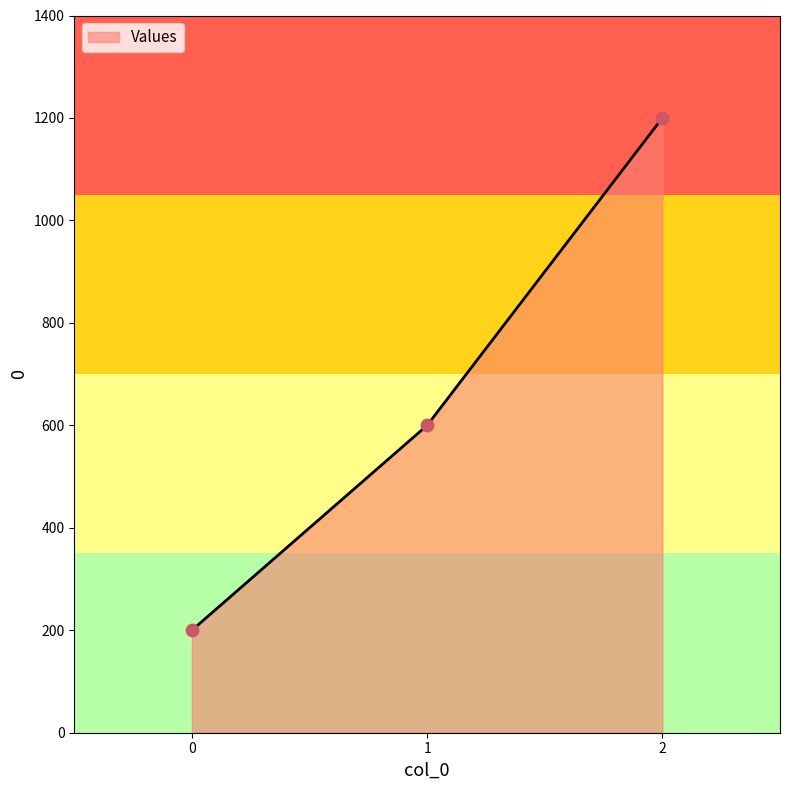

Which has a higher value, 2 or 1?

2